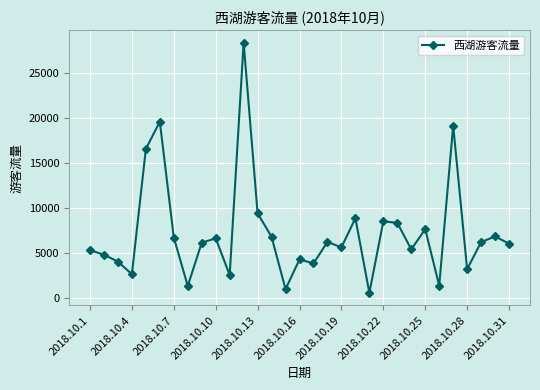

How many values are below 6121?

15